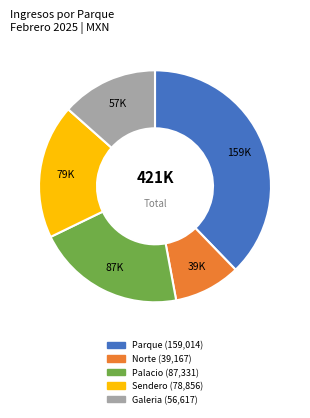

Between Sendero and Norte, which is larger?

Sendero